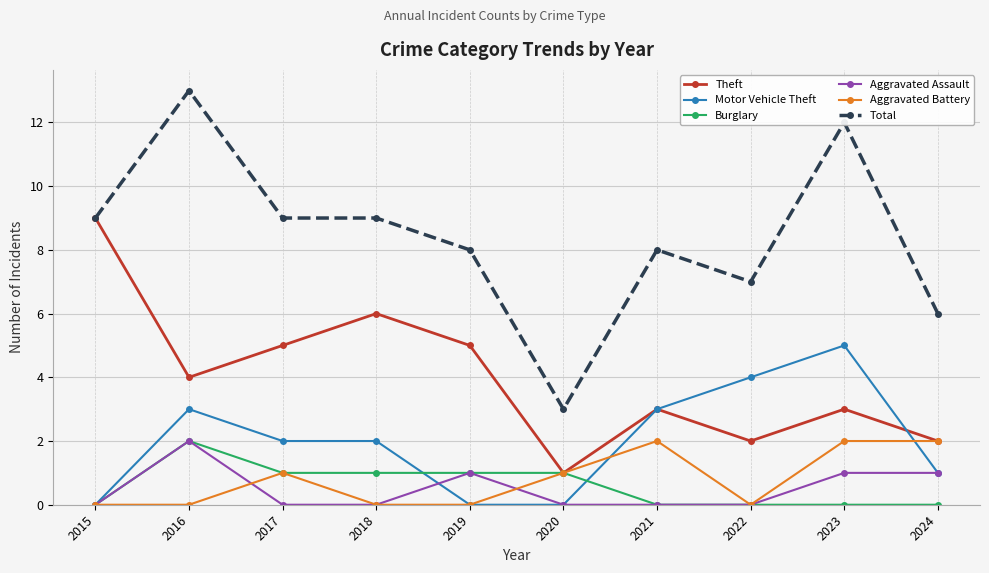

True or false: Theft and Aggravated Assault cross at least once.

False